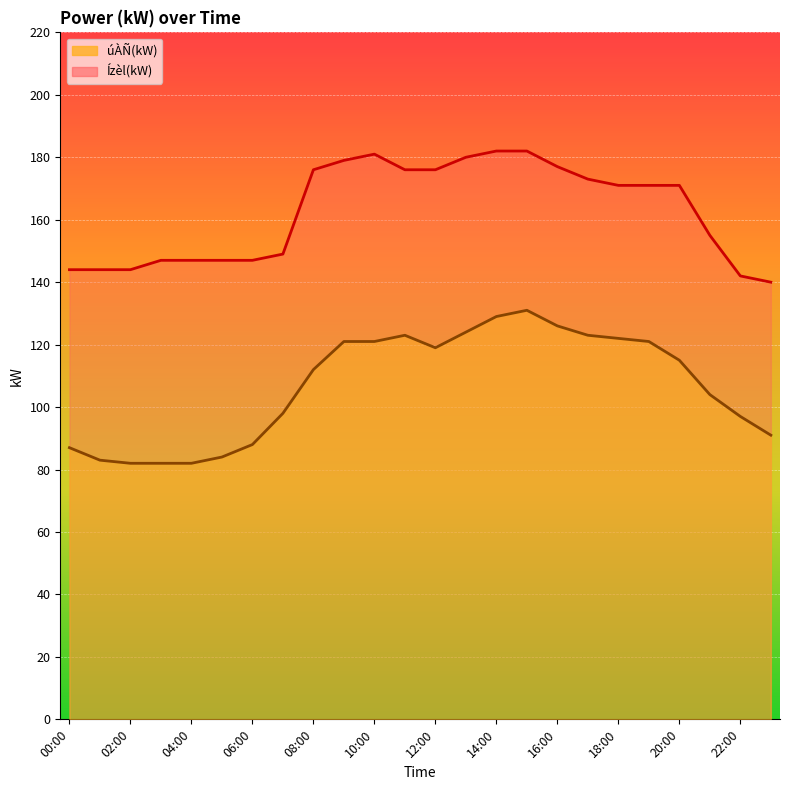

What is the difference between the úÀÑ(kW) values at 16:00 and 07:00?

28